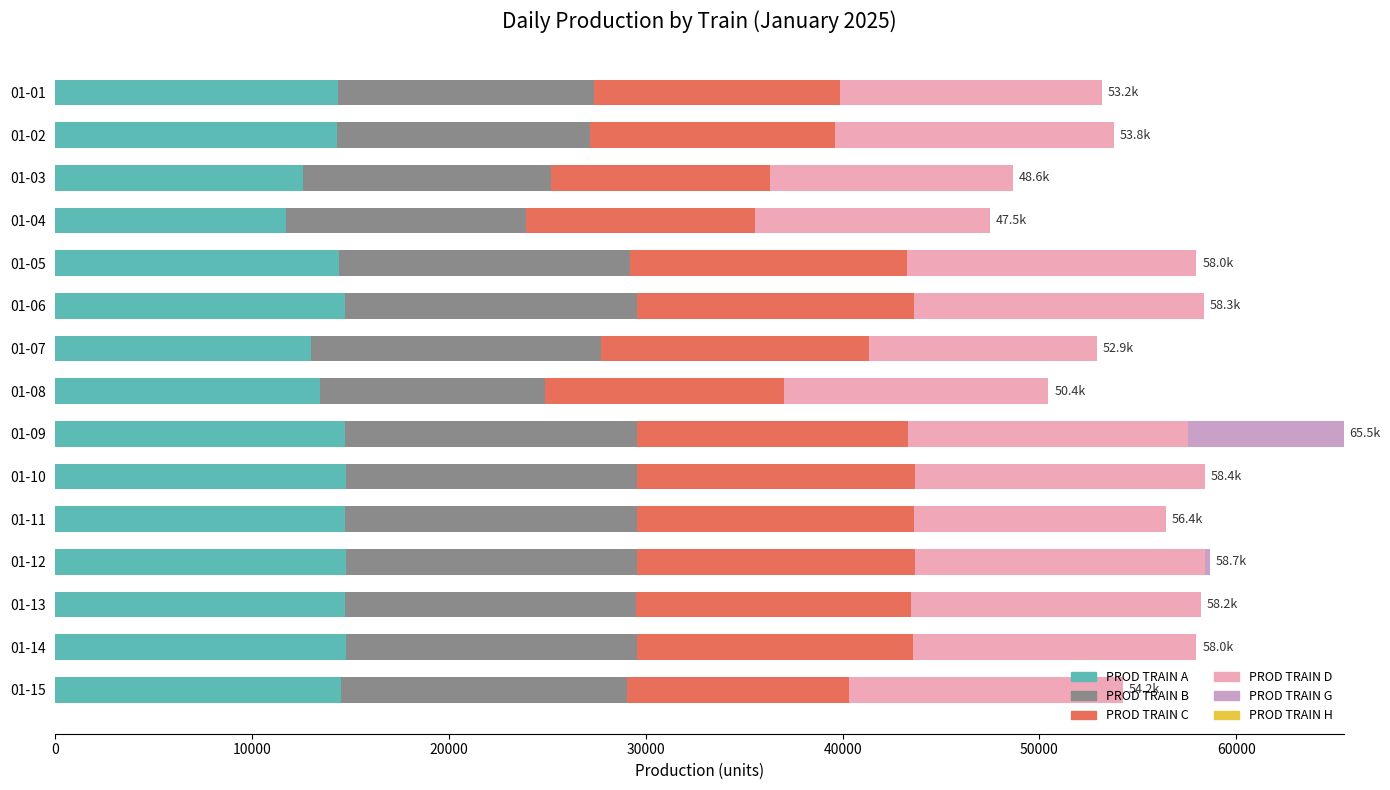

The value of PROD TRAIN A at 01-15 is 22994. True or false?

False